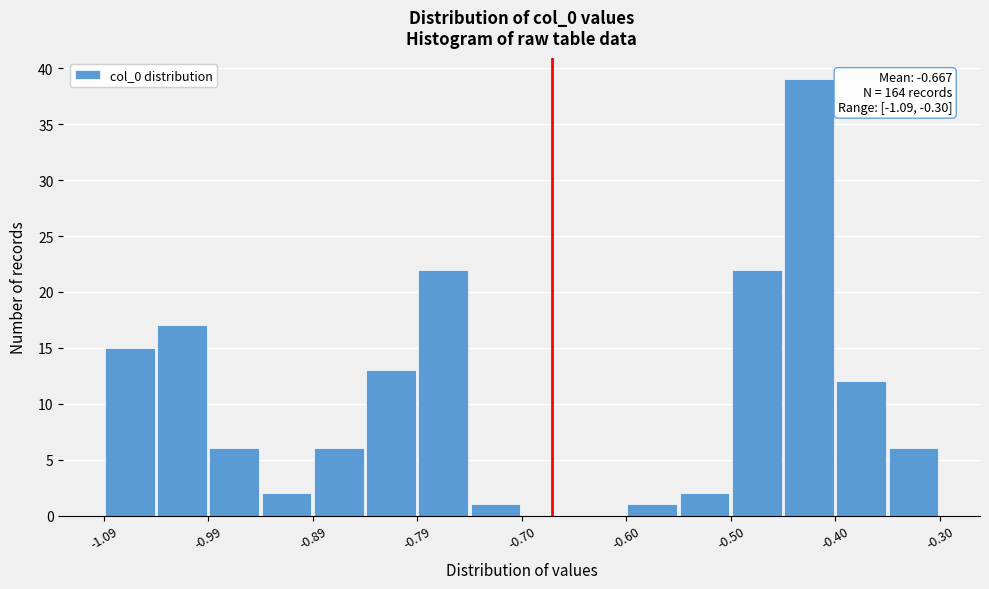

Over which range of the x-axis is the bar tallest?

-0.45 to -0.40